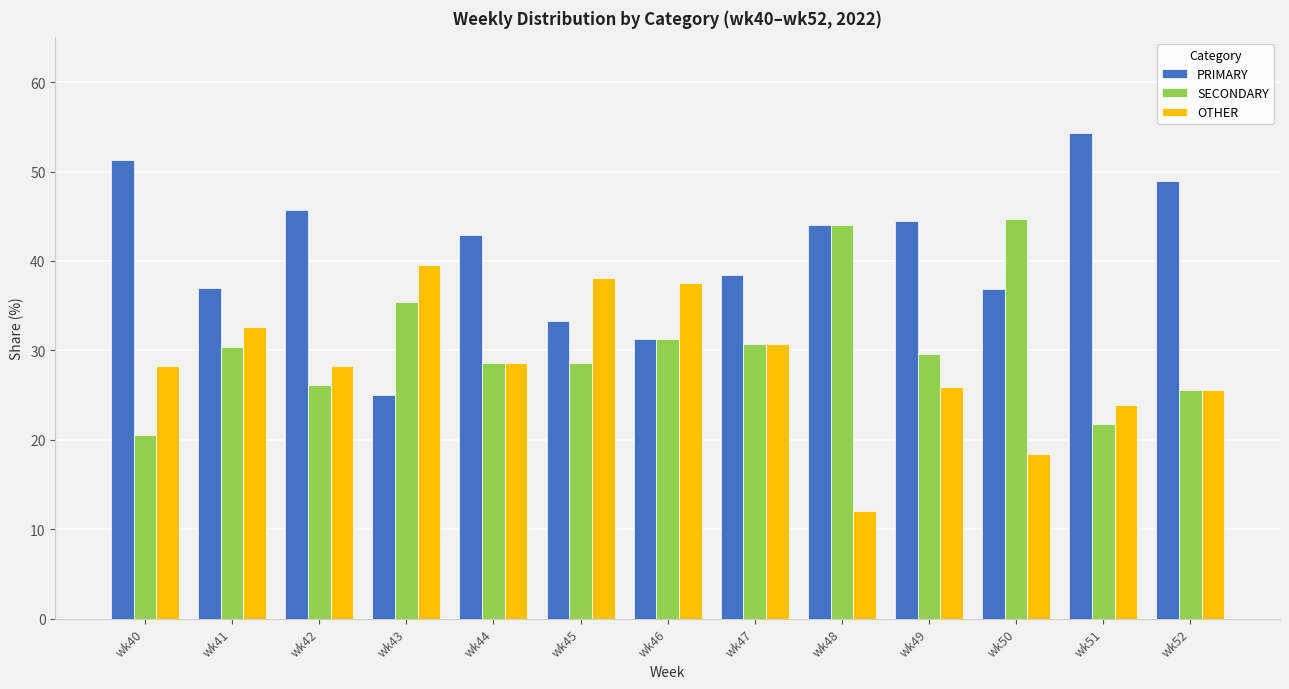

What value does the SECONDARY series have at wk42?

26.1